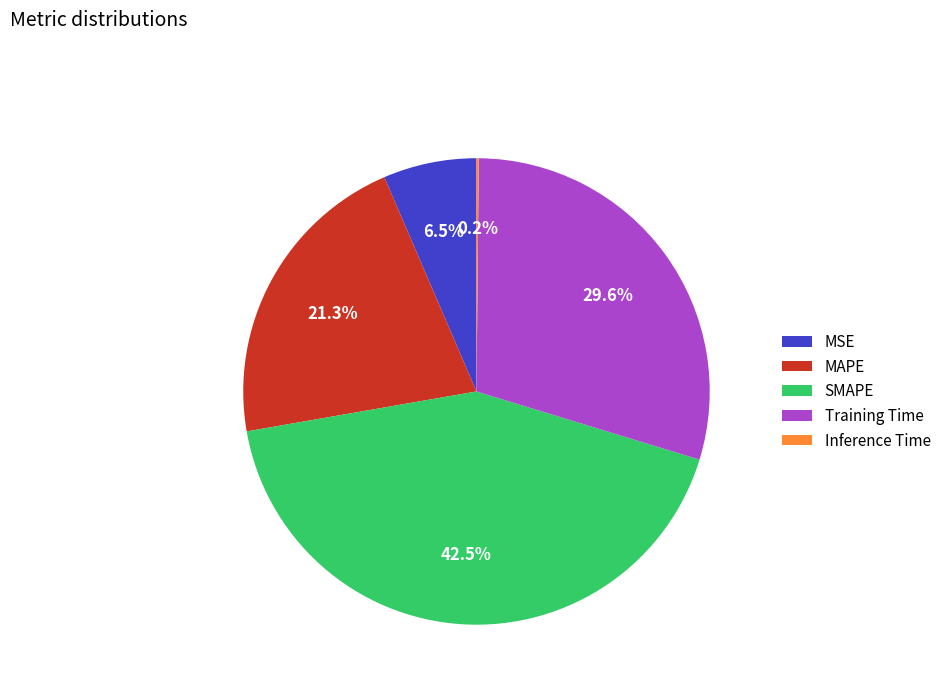

The SMAPE slice represents 57% of the pie. True or false?

False